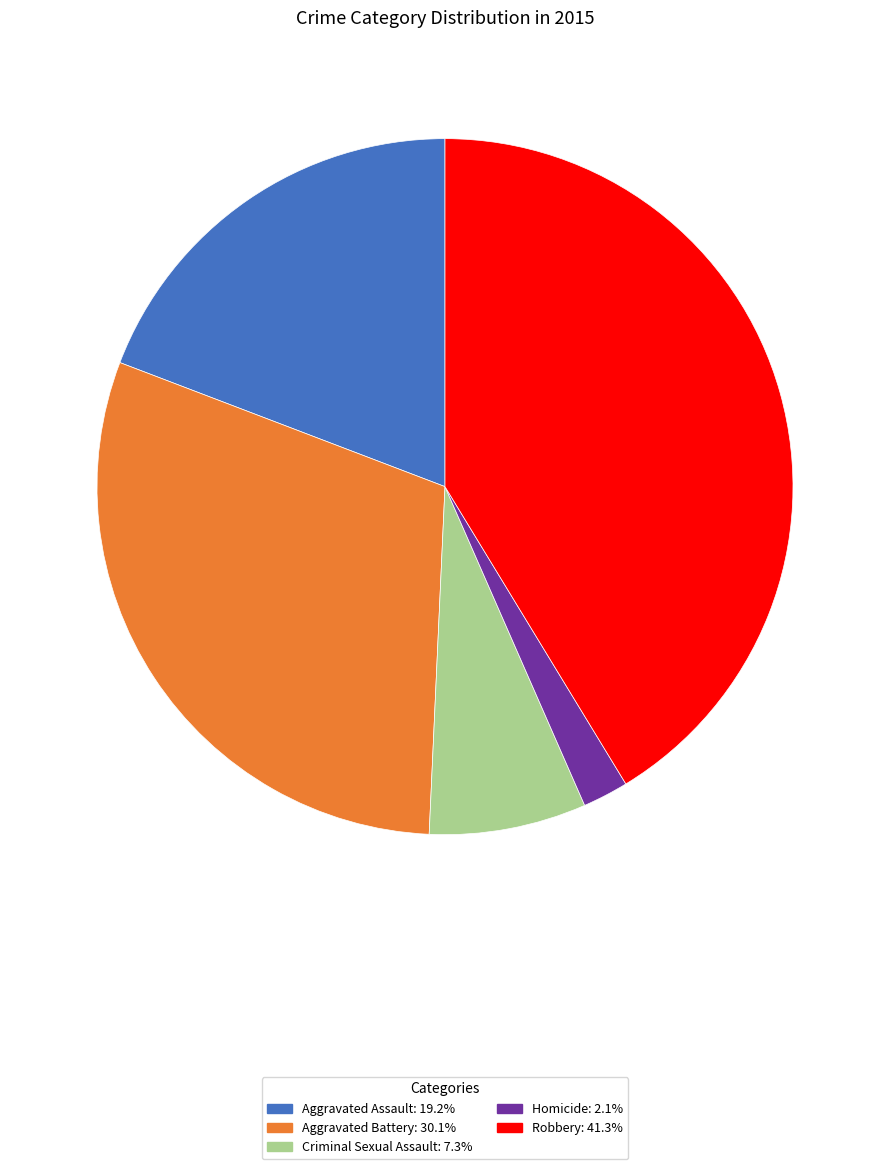

Which category has the biggest portion of the pie?

Robbery